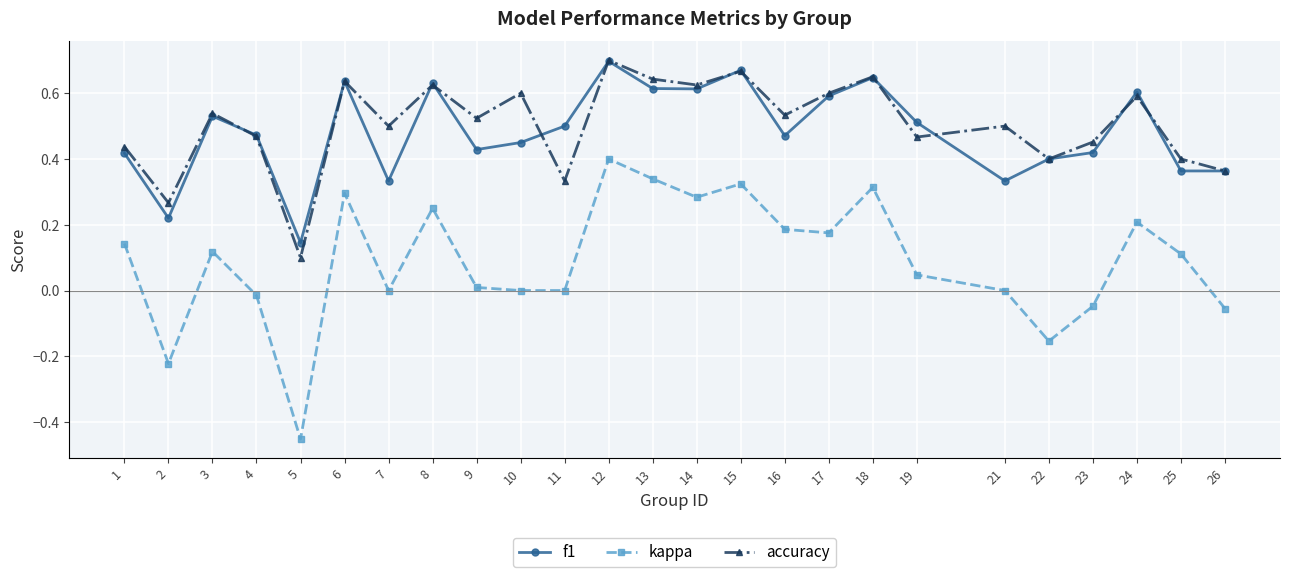

Which series has the largest total across all categories?

accuracy